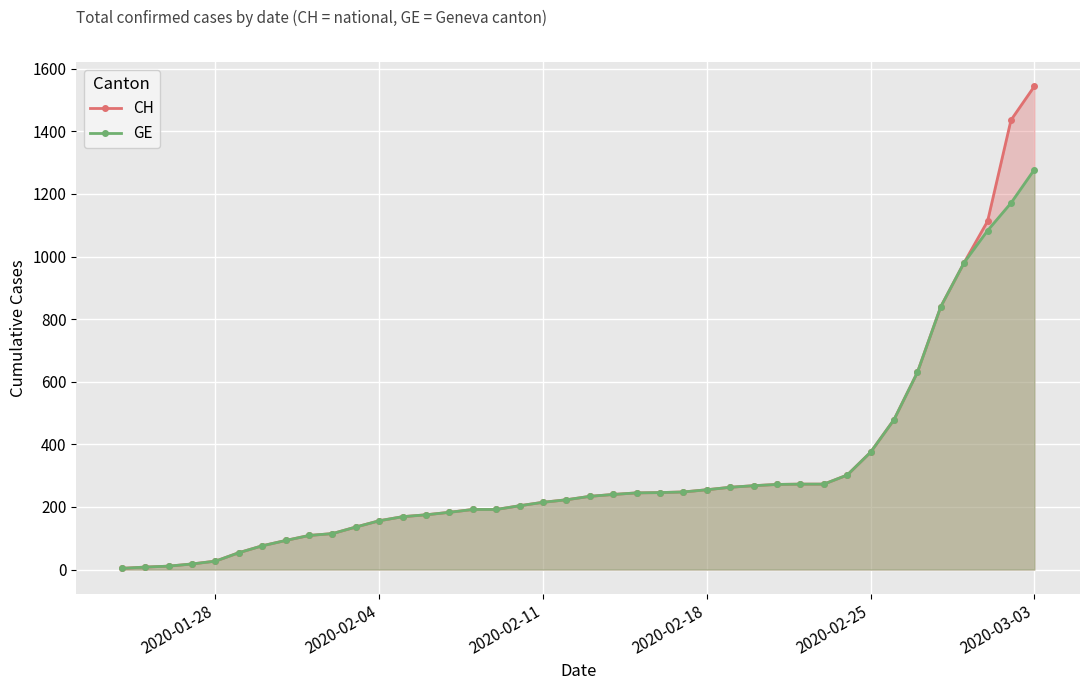

Which series has the widest spread of values?

CH